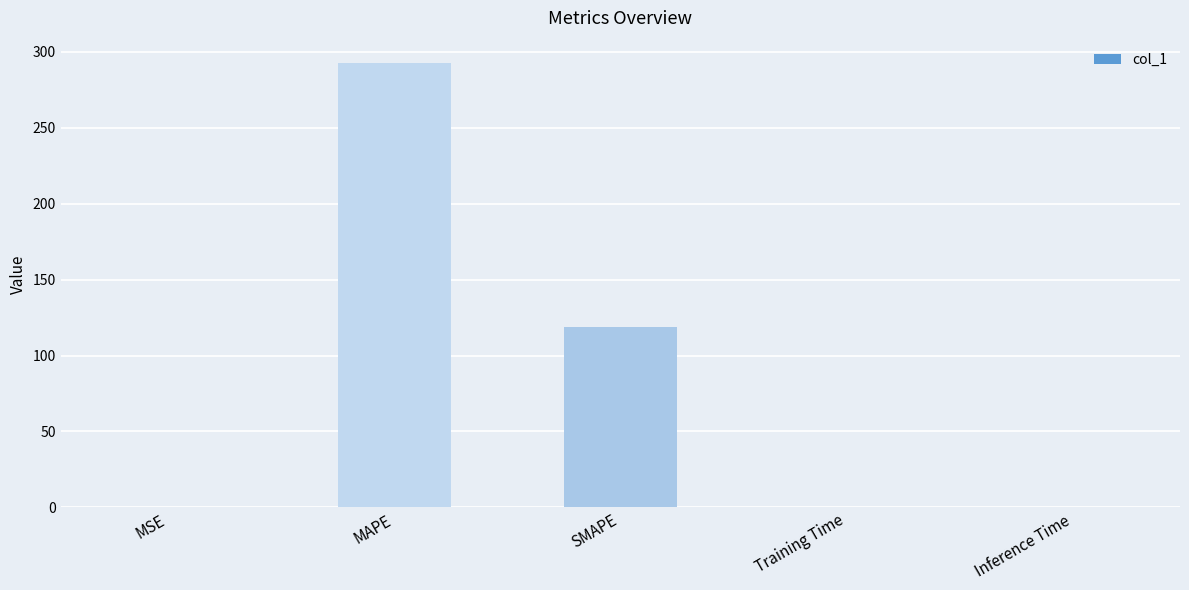

At which label is the value closest to 146?

SMAPE